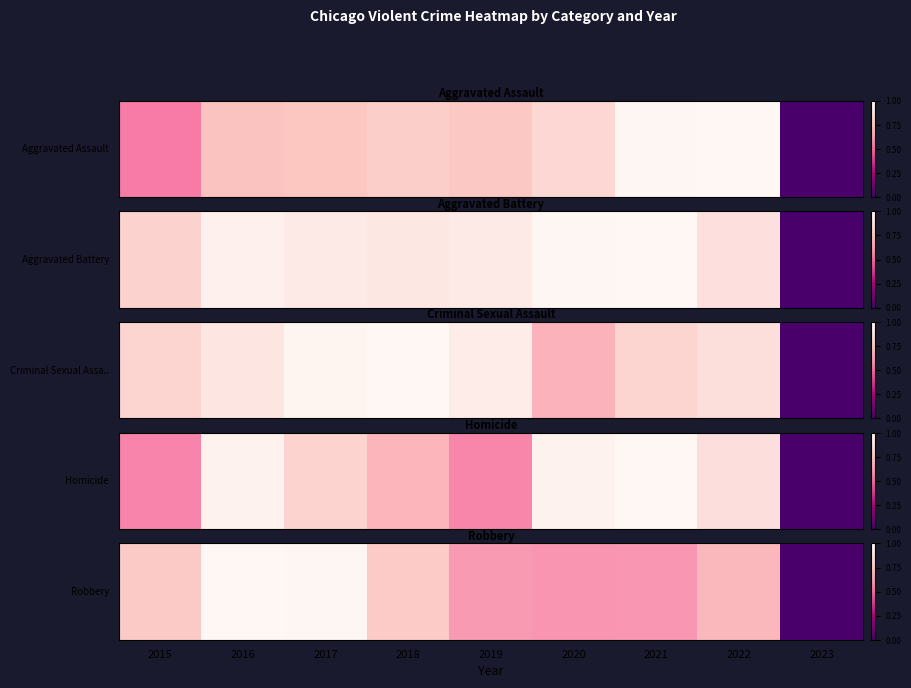

The value at 2023 is 0.0. True or false?

True